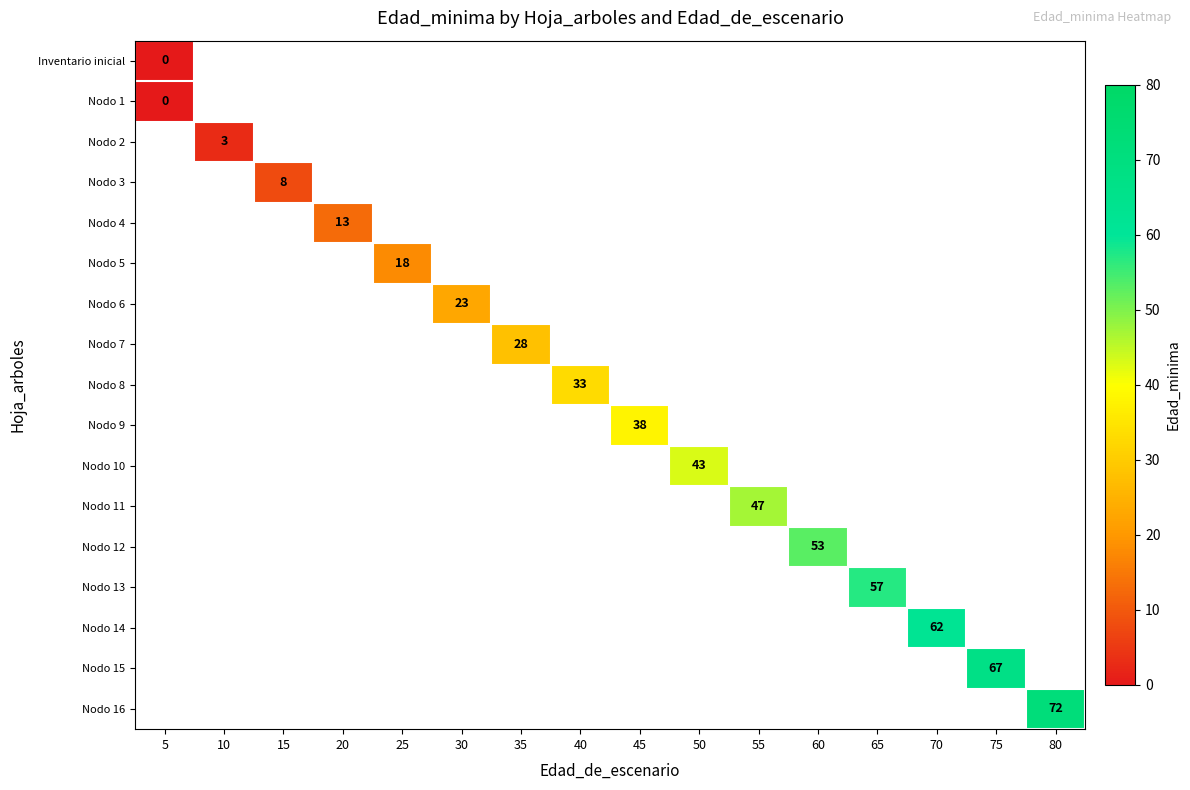

Rank the series at 60 from highest to lowest value.

Inventario inicial, Nodo 1, Nodo 2, Nodo 3, Nodo 4, Nodo 5, Nodo 6, Nodo 7, Nodo 8, Nodo 9, Nodo 10, Nodo 11, Nodo 12, Nodo 13, Nodo 14, Nodo 15, Nodo 16